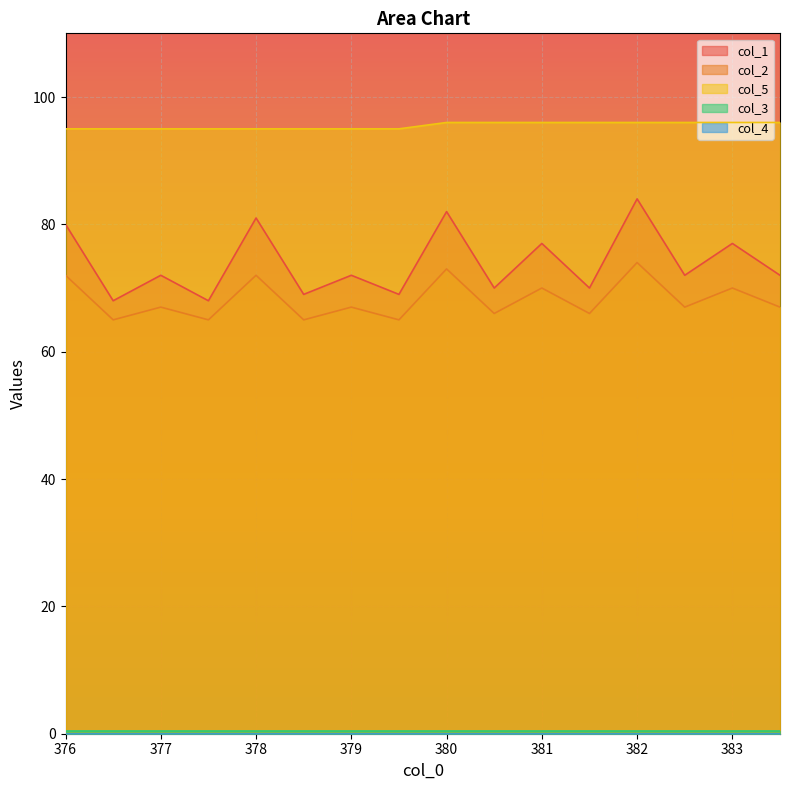

The value of col_2 at 383.0 is 70. True or false?

True